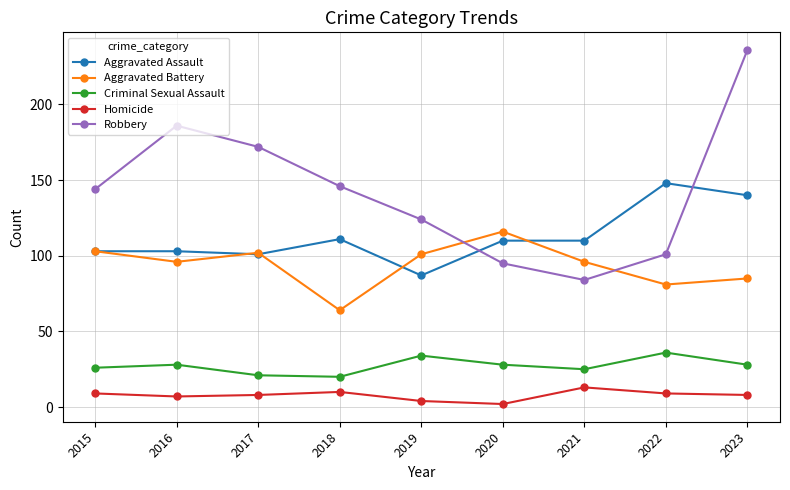

Count the number of categories in the chart.

9